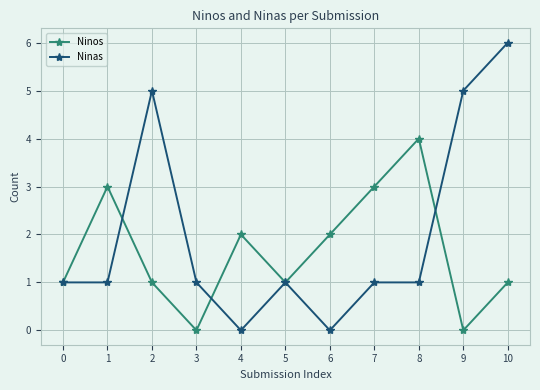

Where is the first local minimum for Ninos?

3